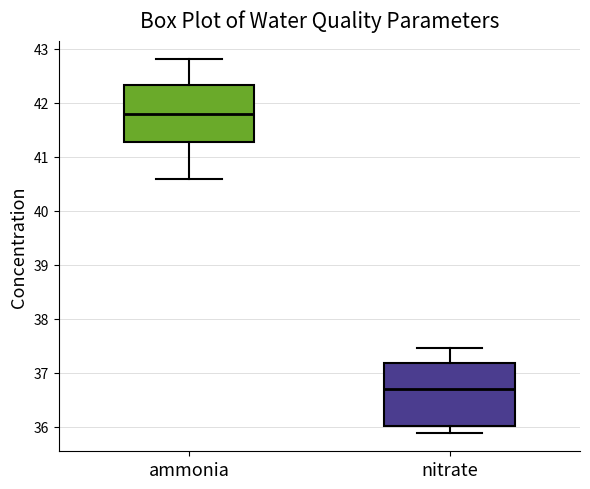

Reading left to right, read every box against the y-axis: the position of its median line, the range the box covers, and the ends of its whiskers. The values are not printed on the chart, so give them approximately, as read against the axis.

ammonia: median 41.8, box 41.3 to 42.3, whiskers 40.6 to 42.8
nitrate: median 36.7, box 36.0 to 37.2, whiskers 35.9 to 37.5